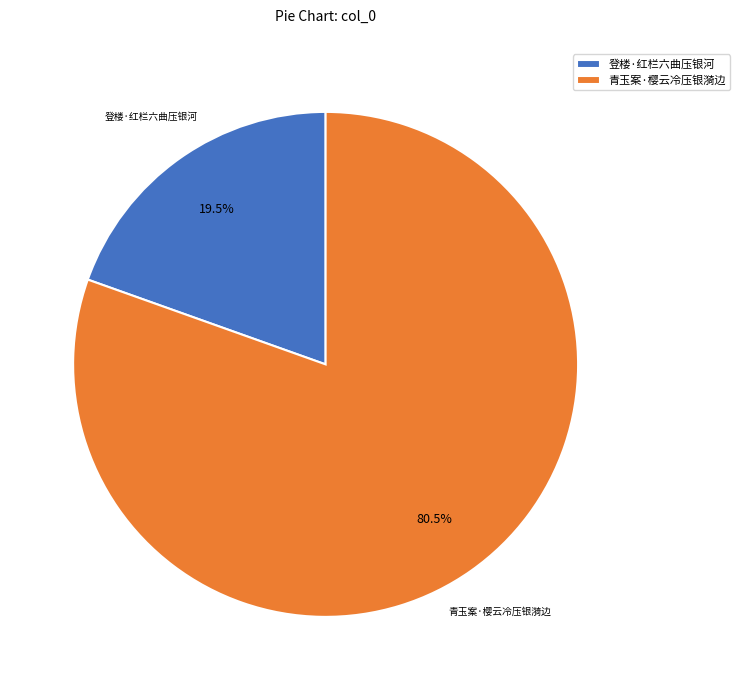

Which slice represents more than half of the pie?

青玉案·樱云冷压银漪边